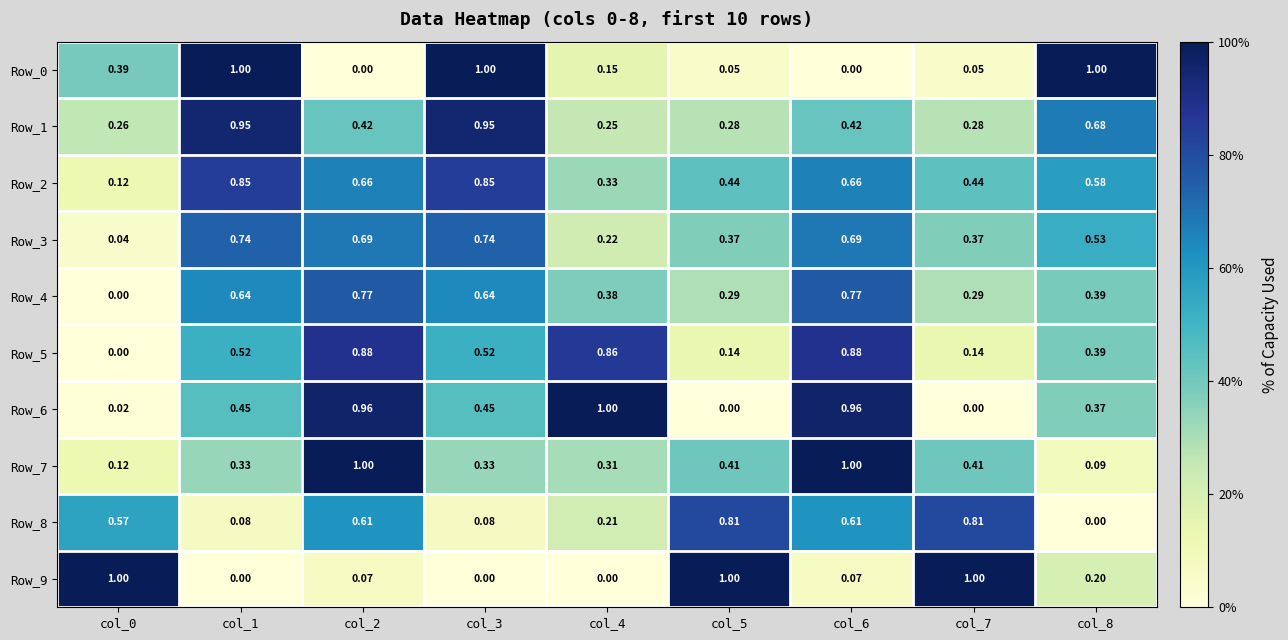

Is the value of Row_3 at col_5 greater than the value of Row_4 at col_3?

No